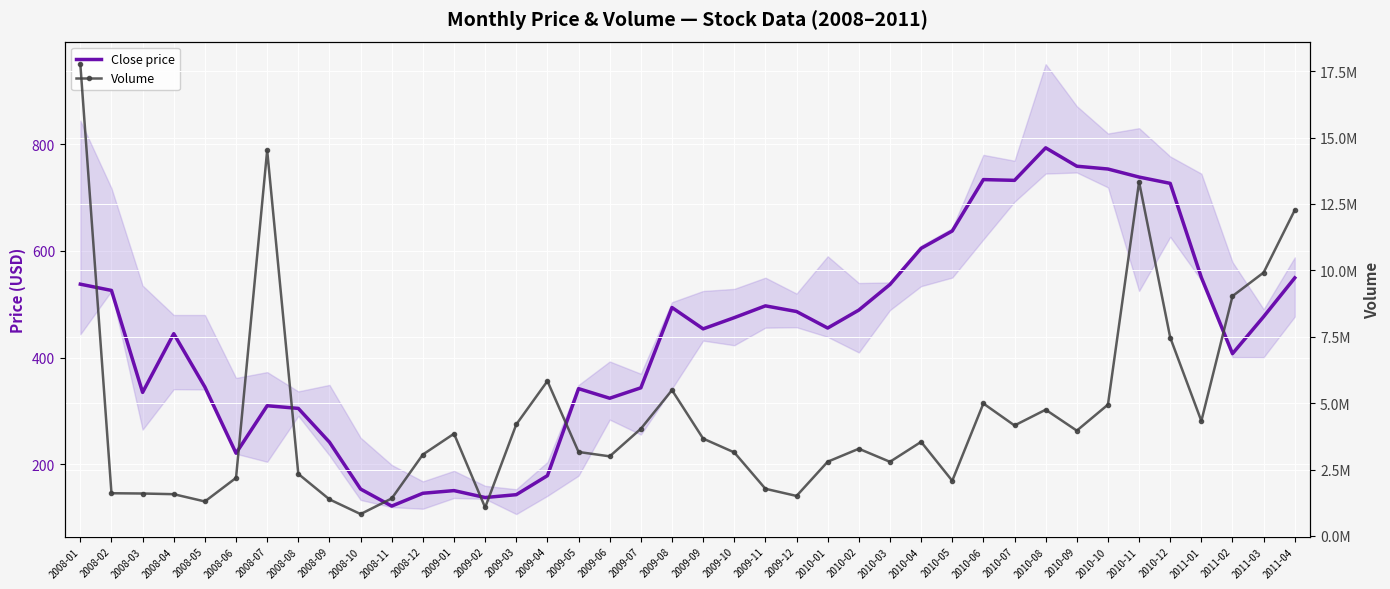

True or false: Close price has a value of 138.0 at 2009-02.

True